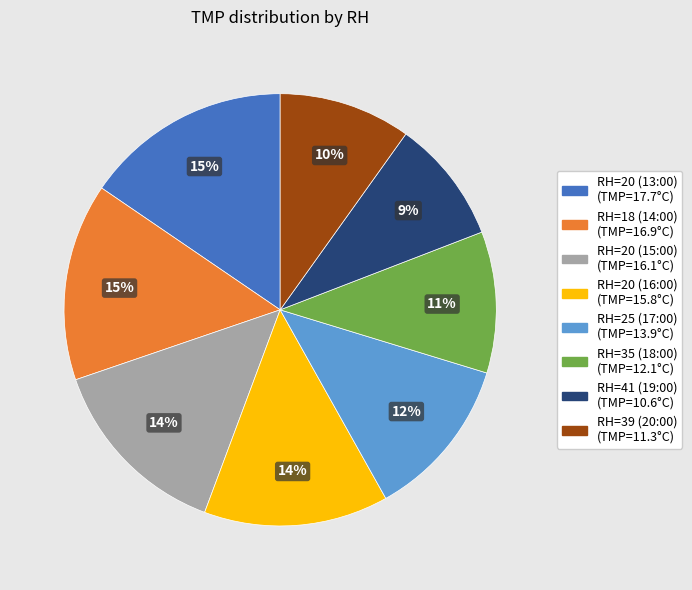

Is the sum of RH=20 (15:00) and RH=20 (16:00) greater than half?

No